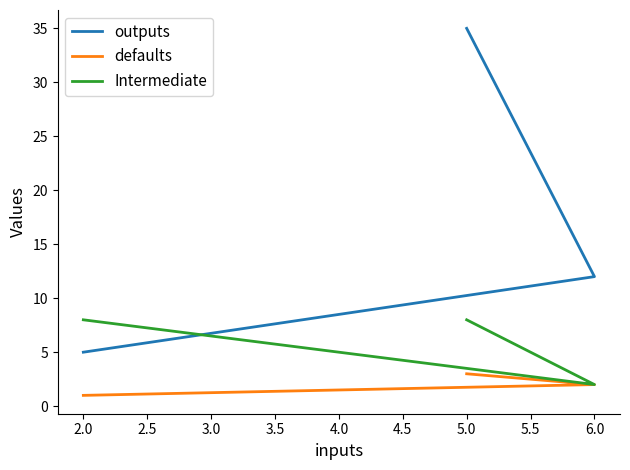

What is the highest value of the outputs series?

35